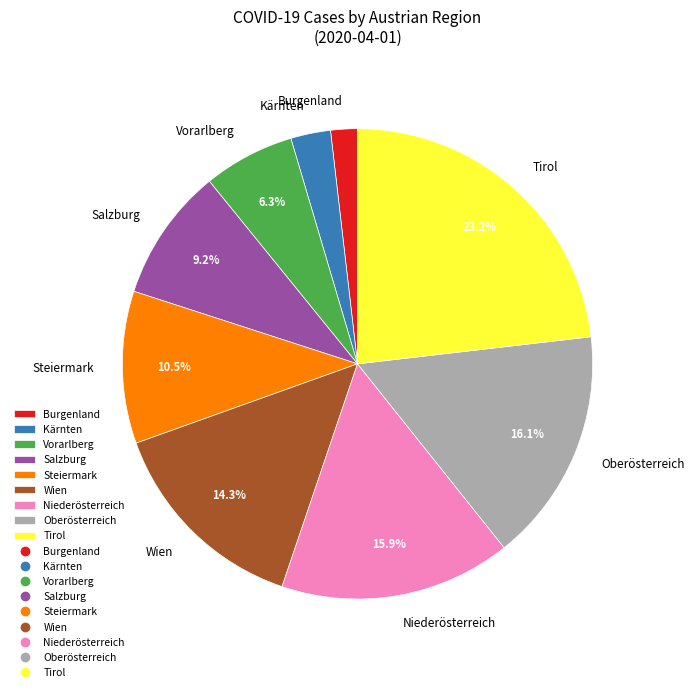

What percentage is NOT represented by Niederösterreich?

84.1%